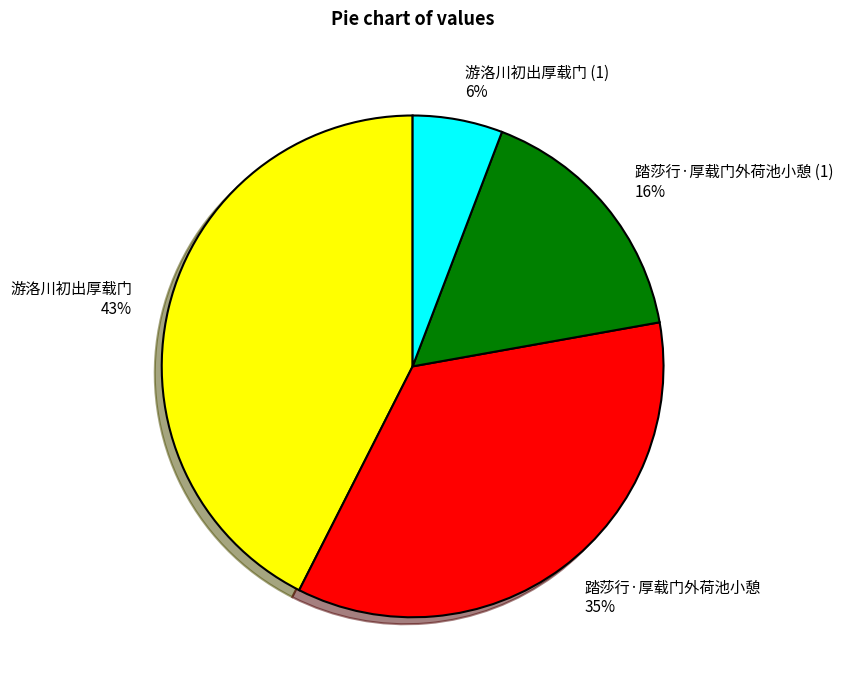

Is the sum of 游洛川初出厚载门 43% and 游洛川初出厚载门 (1) 6% greater than half?

No